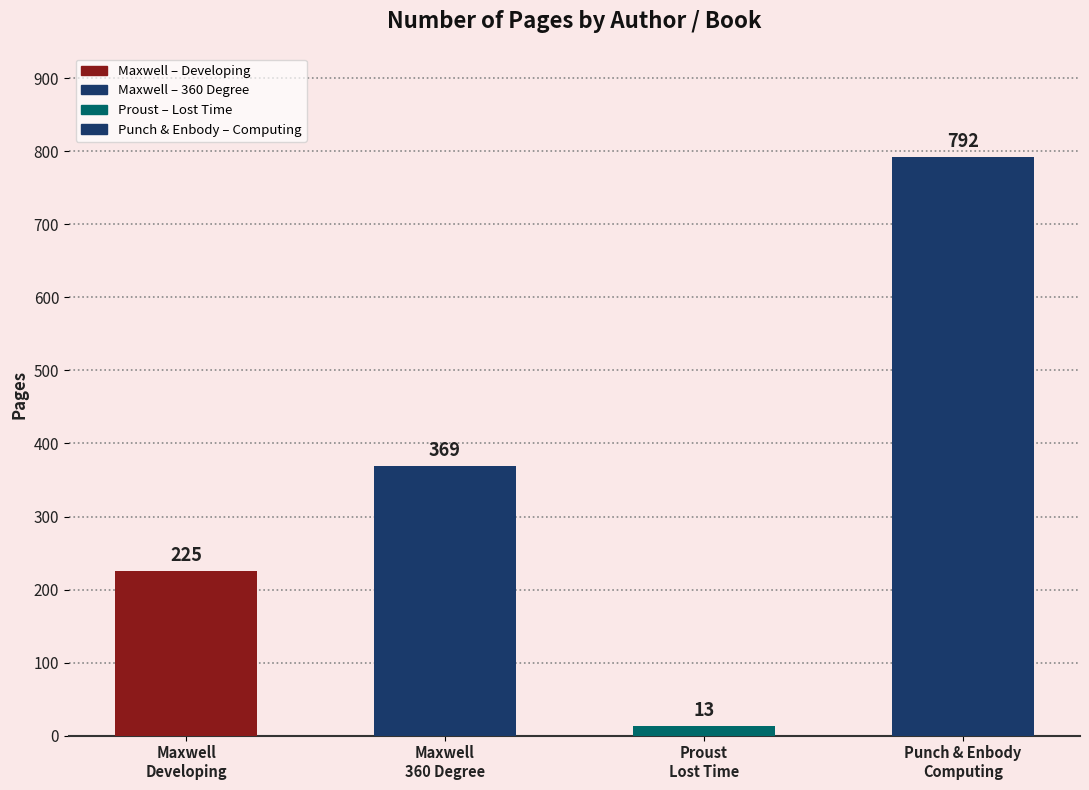

Which label corresponds to the smallest value in the chart?

Proust
Lost Time